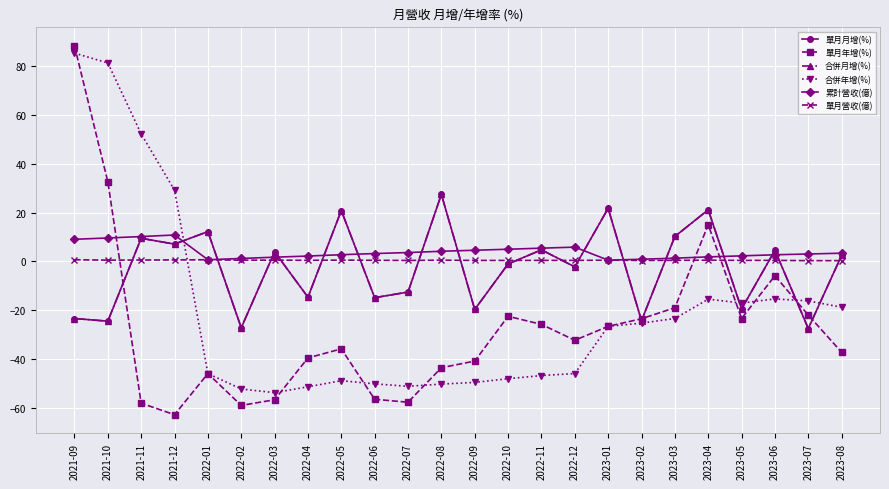

Where is the first local maximum for 合併年增(%)?

2022-05